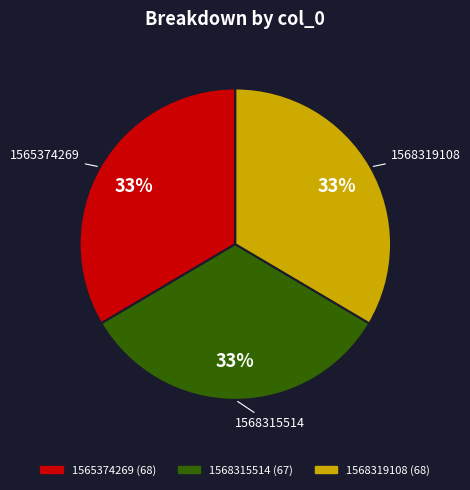

Does any single category account for the majority?

No